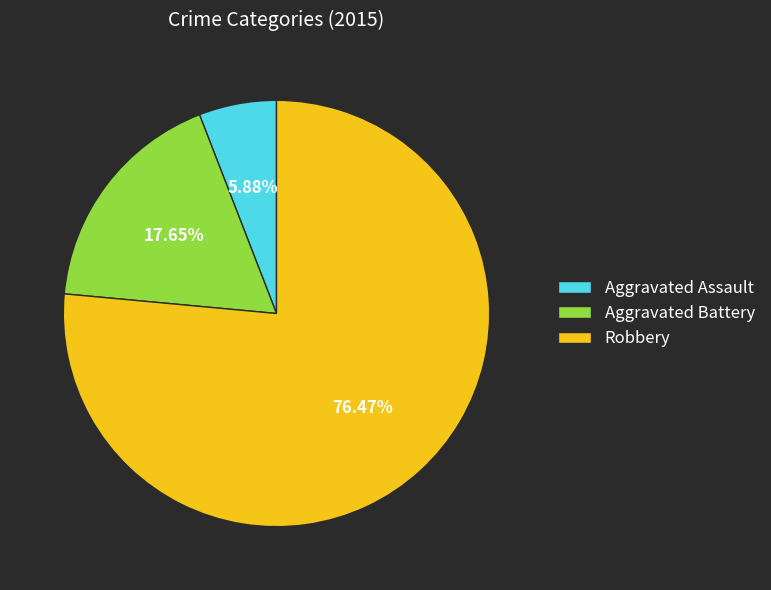

Rank the categories by value from lowest to highest.

Aggravated Assault, Aggravated Battery, Robbery